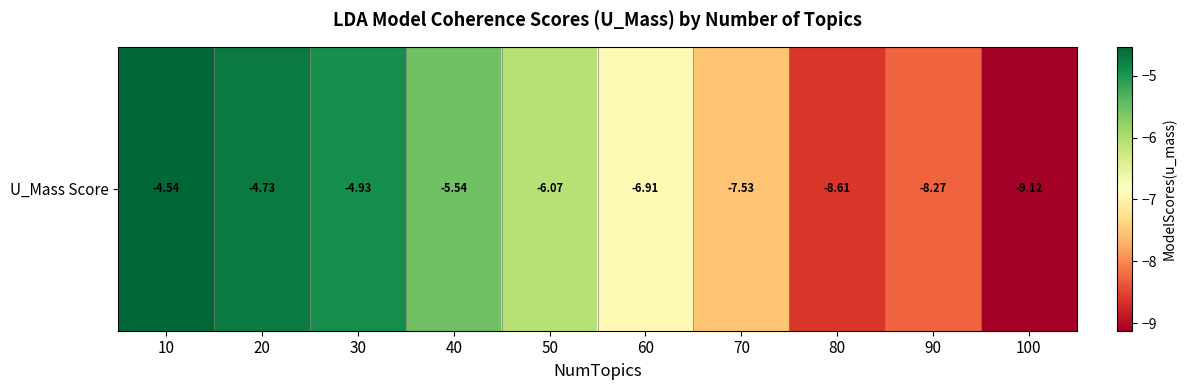

How many data points are less than -6?

6